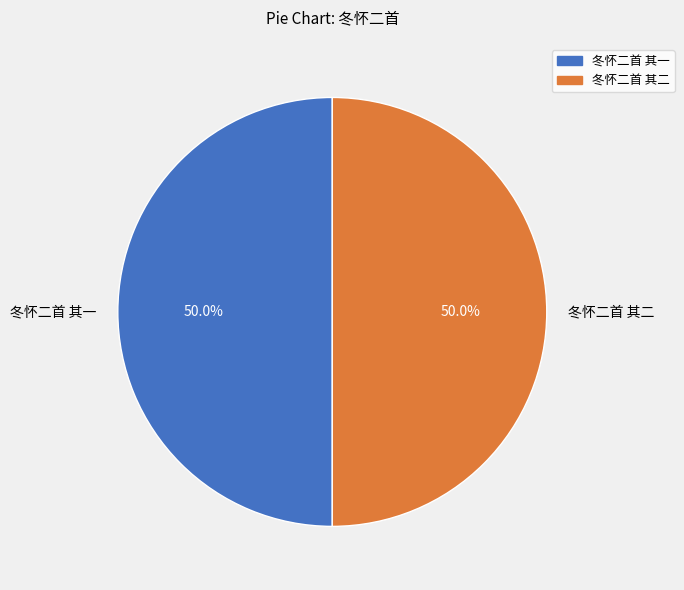

Combined, what portion of the pie is 冬怀二首 其一 and 冬怀二首 其二?

100.0%